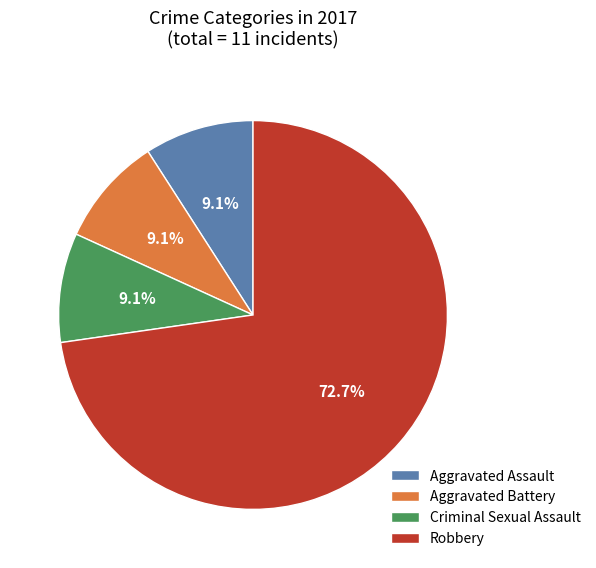

Count the number of slices in the pie.

4